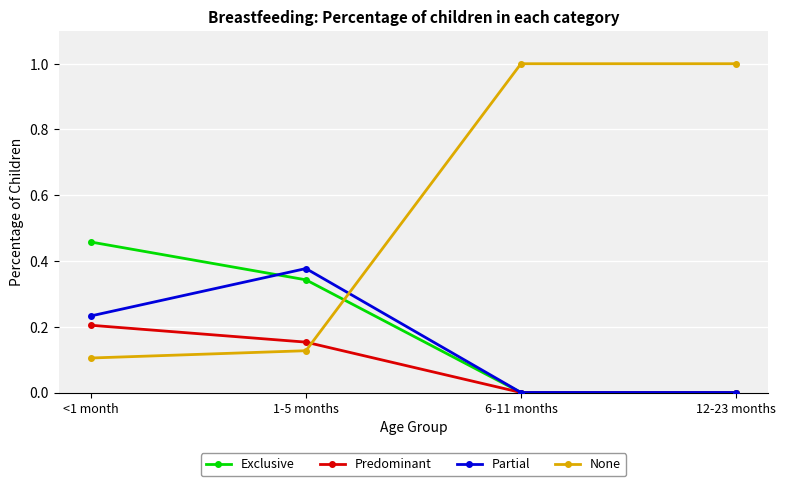

Rank the series by their maximum value, from highest to lowest.

None, Exclusive, Partial, Predominant